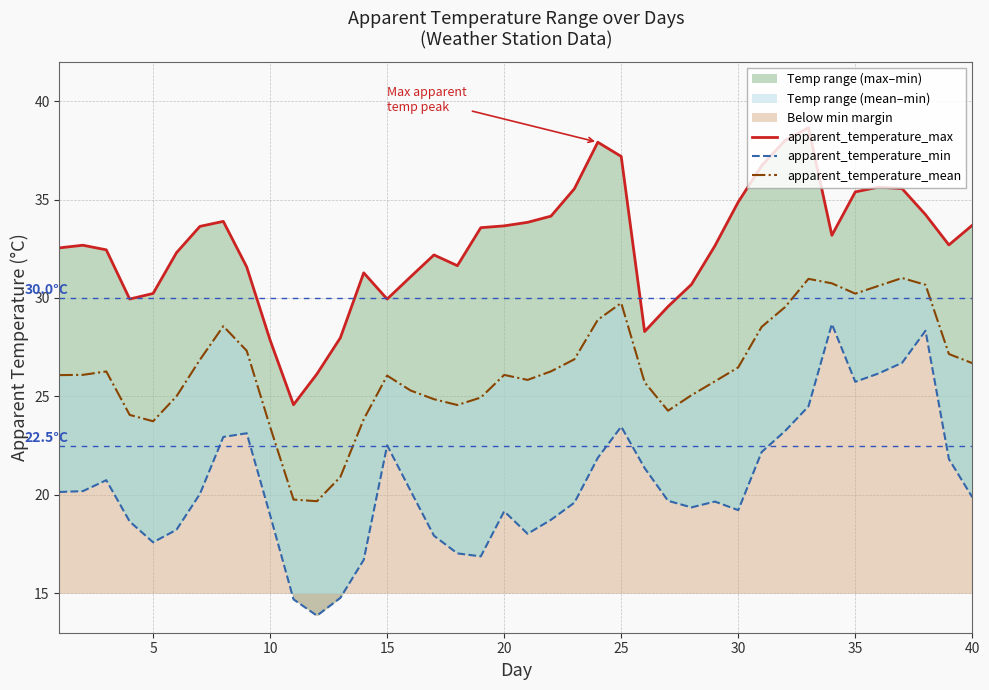

Reading left to right, transcribe all the data shown in this chart.

apparent_temperature_max: 32.5	32.7	32.4	29.9	30.2	32.3	33.6	33.9	31.6	27.9	24.6	26.1	28.0	31.3	29.9	31.1	32.2	31.6	33.6	33.7	33.8	34.2	35.5	37.9	37.2	28.3	29.6	30.7	32.6	34.9	36.7	38.0	38.6	33.2	35.4	35.6	35.6	34.2	32.7	33.7
apparent_temperature_min: 20.1	20.2	20.7	18.6	17.6	18.2	20.0	22.9	23.1	19.0	14.7	13.9	14.8	16.7	22.5	20.2	17.9	17.0	16.9	19.2	18.0	18.7	19.6	21.9	23.5	21.4	19.7	19.4	19.7	19.2	22.2	23.2	24.5	28.7	25.7	26.2	26.7	28.3	21.8	19.9
apparent_temperature_mean: 26.1	26.1	26.3	24.1	23.7	25.0	26.9	28.6	27.3	23.5	19.8	19.7	20.9	23.8	26.1	25.3	24.9	24.6	24.9	26.1	25.8	26.3	26.9	28.9	29.7	25.7	24.3	25.1	25.8	26.5	28.5	29.5	31.0	30.7	30.2	30.6	31.0	30.7	27.2	26.7